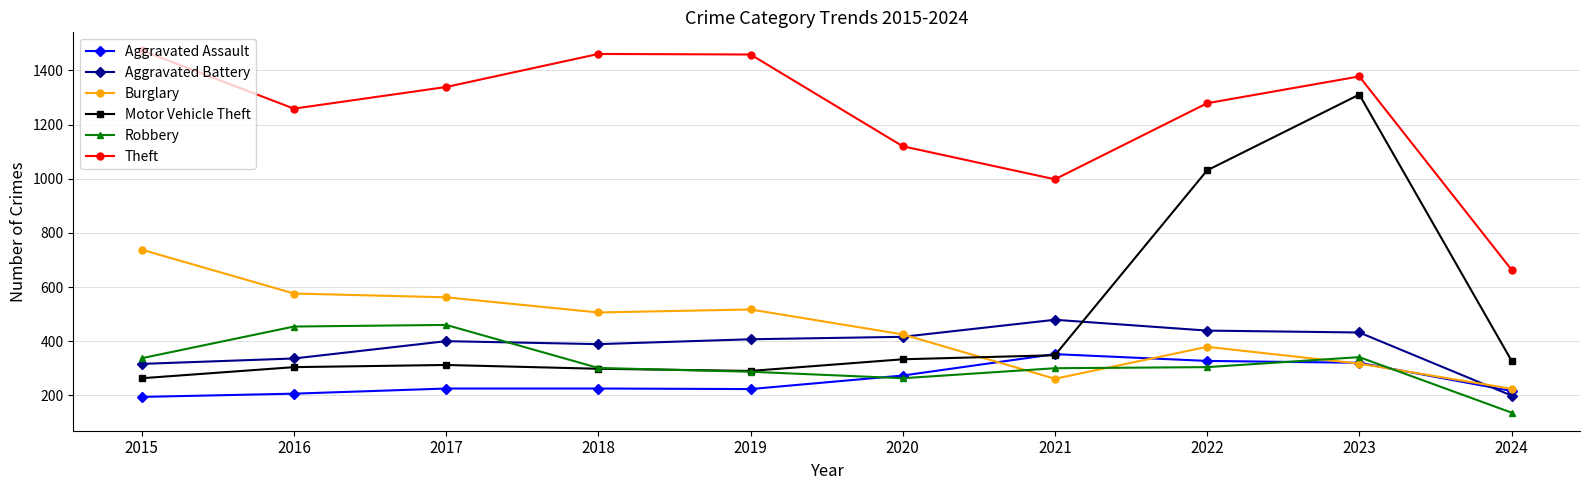

True or false: Motor Vehicle Theft has more than 1 interior local peaks.

True